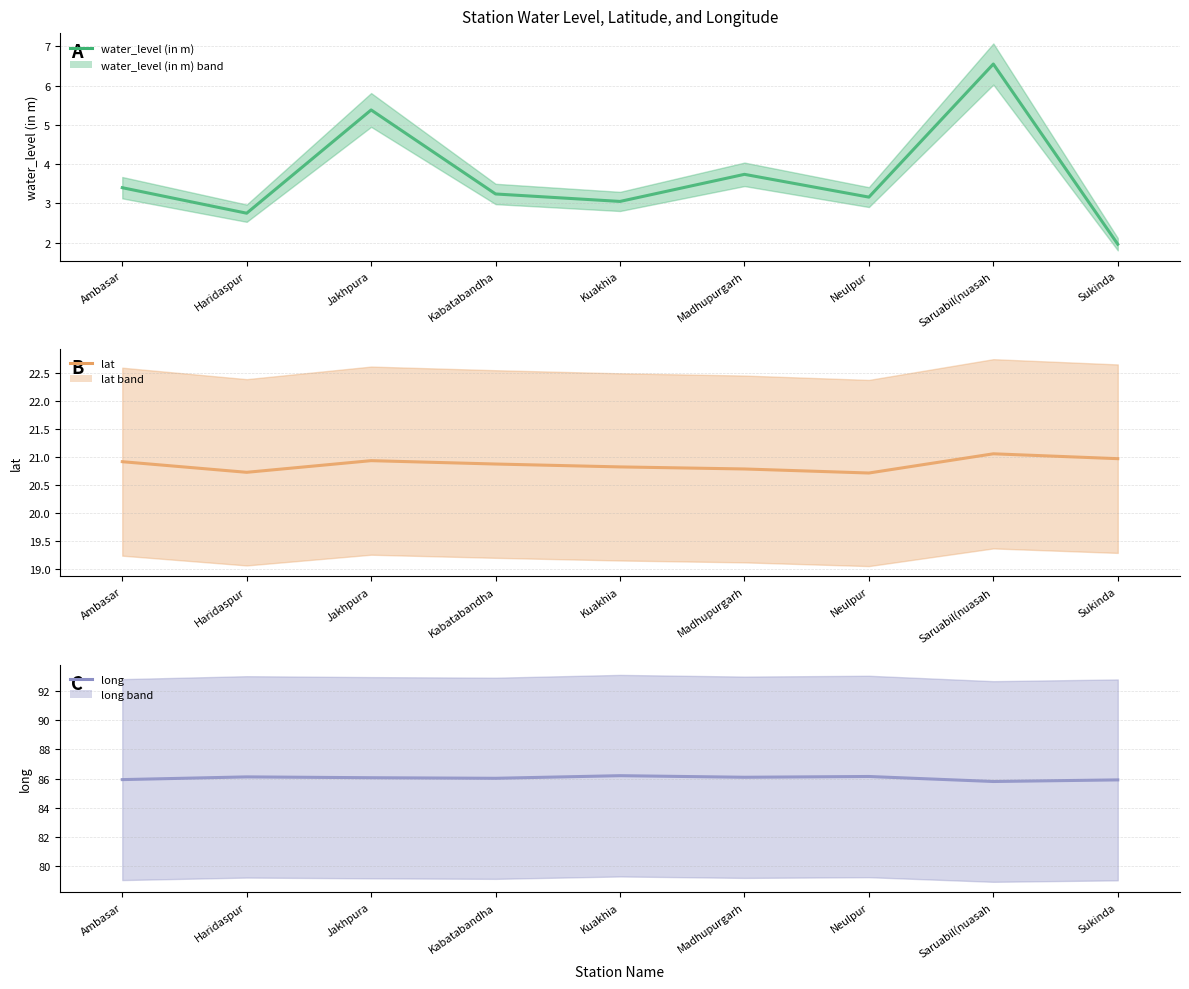

Is the value of long at Kuakhia greater than the value of lat at Neulpur?

Yes